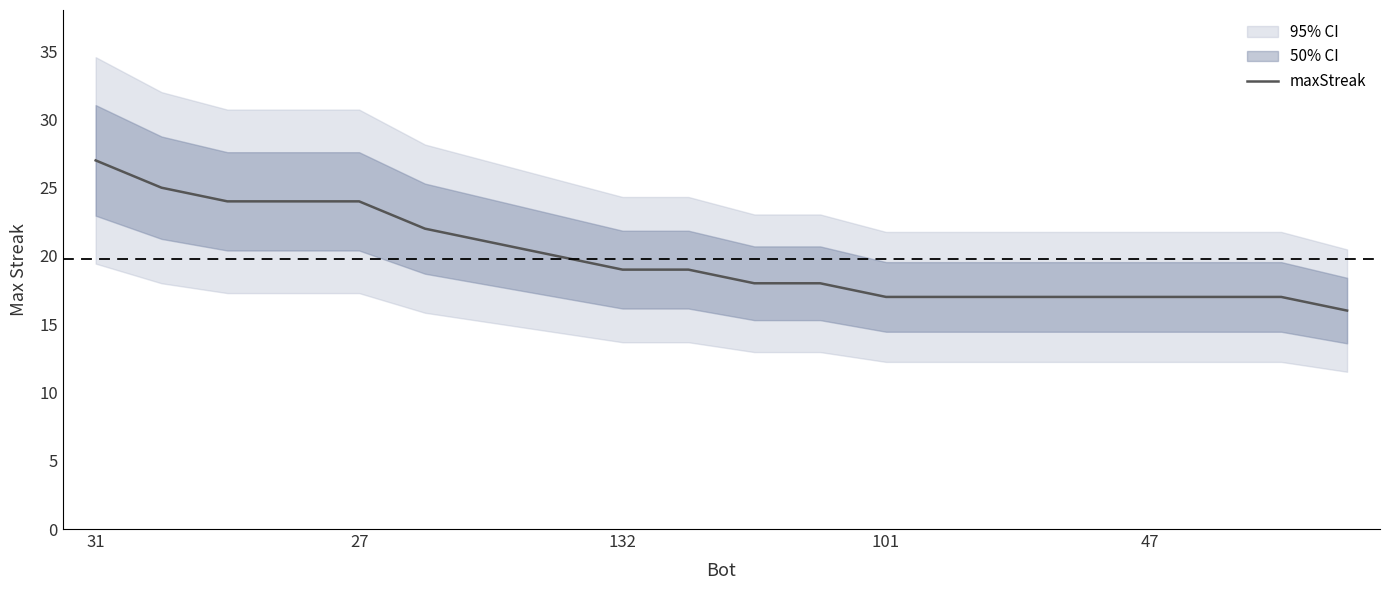

The chart shows a value of 18 at 11. True or false?

True